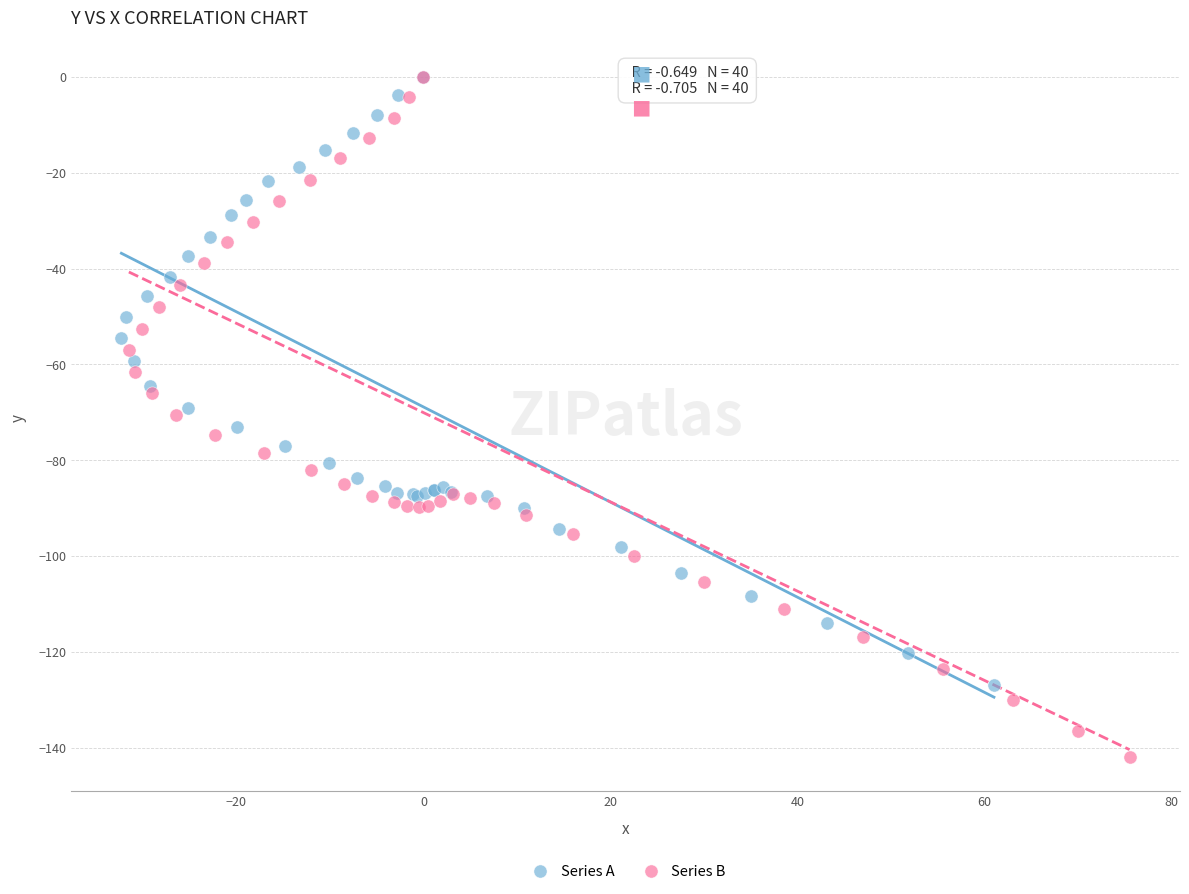

Which series contains the lowest Y value?

Series B